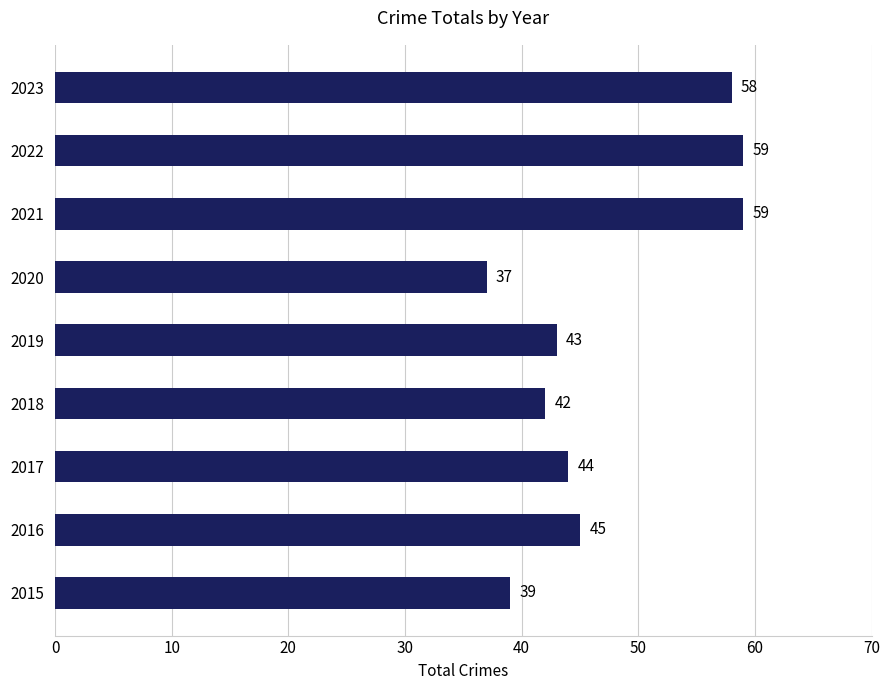

What is the difference between the second highest and minimum values?

22